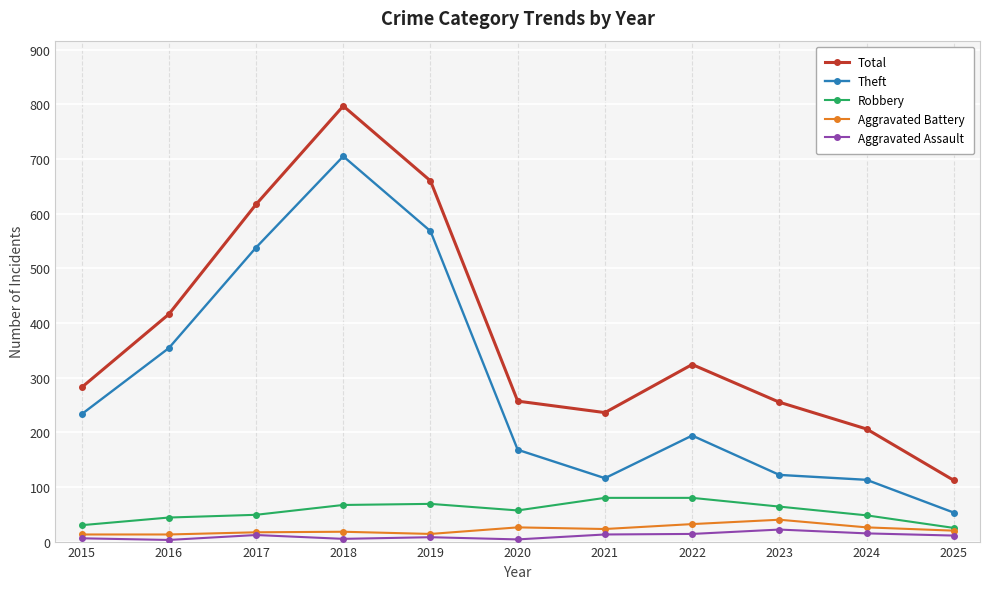

What is the maximum value for Robbery?

80